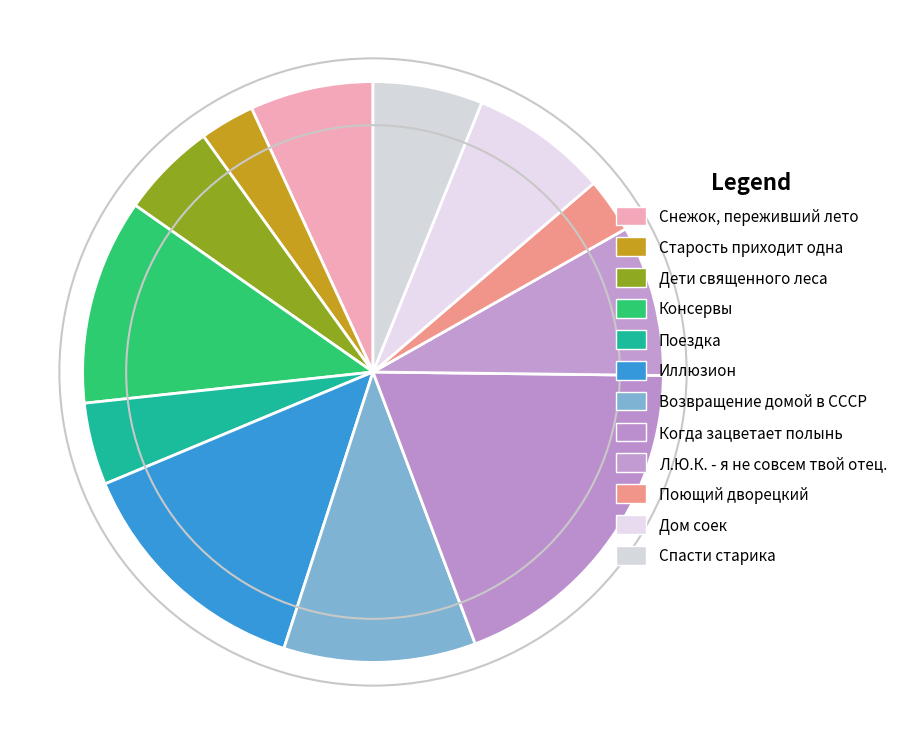

To the nearest percent, what percentage of the pie is Дети священного леса?

5%